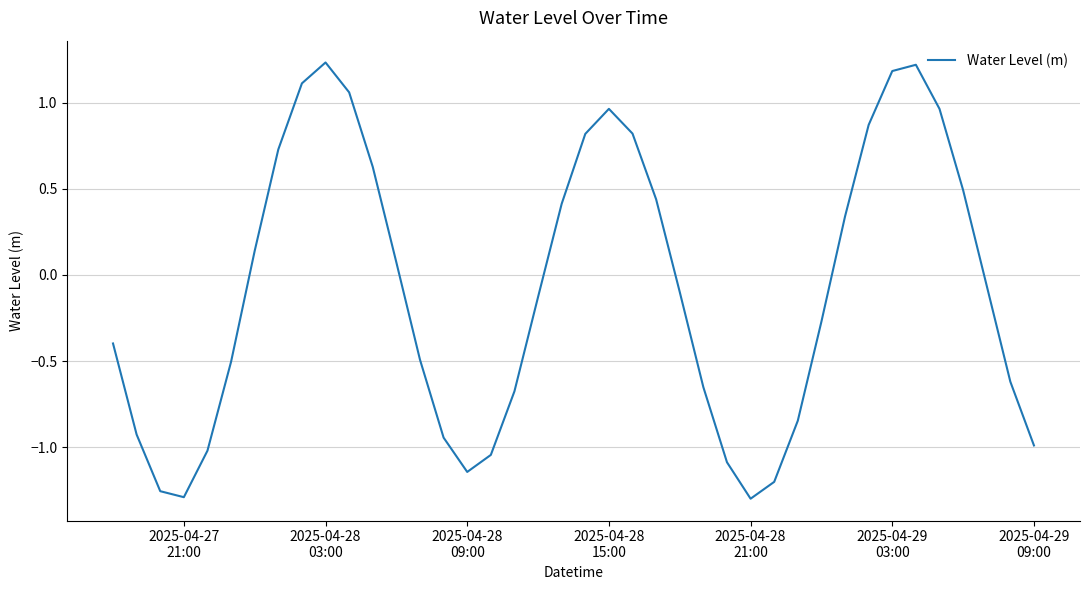

Is this an area chart (filled region under the line)?

No